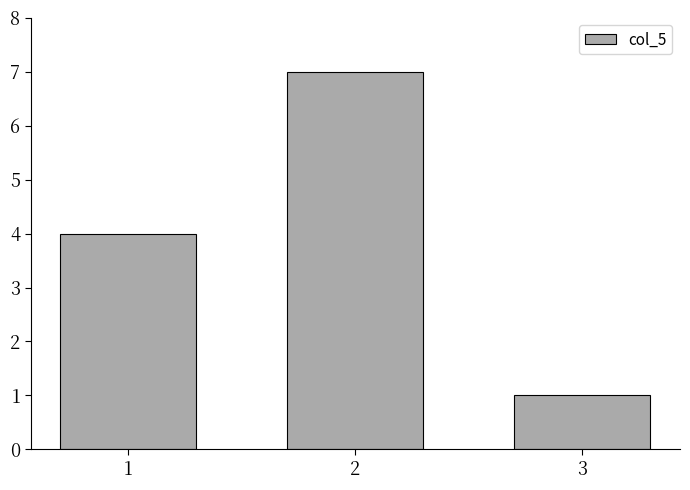

How many bars are there in total?

3